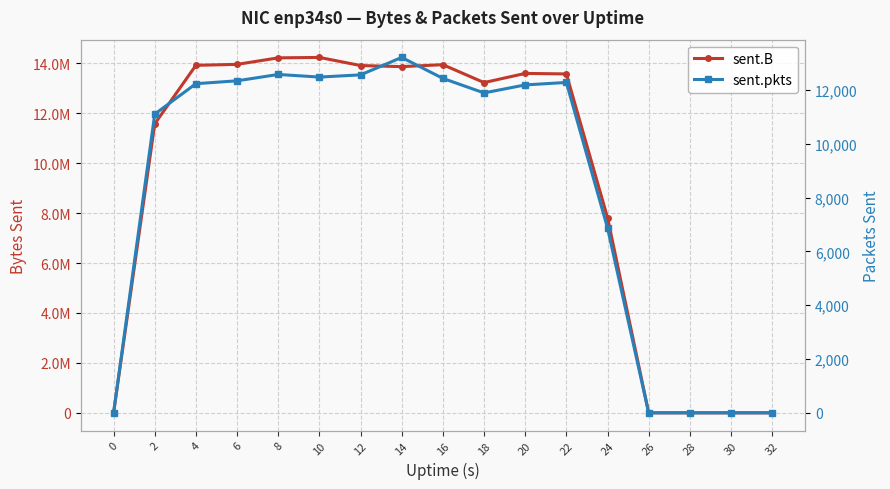

What is the sum of the sent.B values at 10 and 2?

25813249